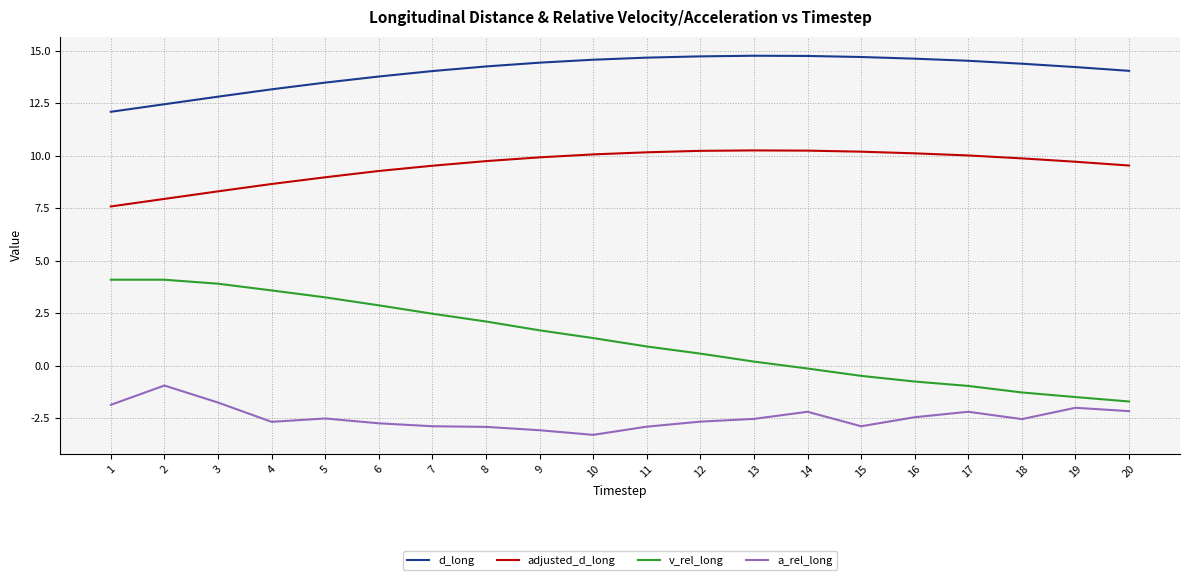

True or false: a_rel_long and adjusted_d_long cross at least once.

False